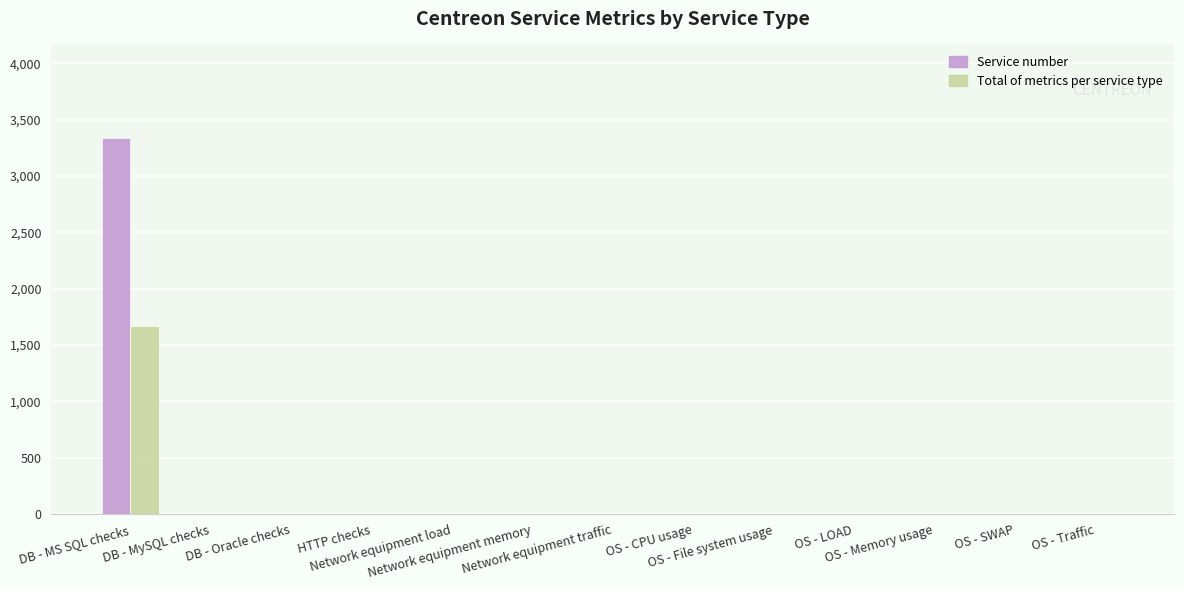

Which series has the largest total across all categories?

Service number